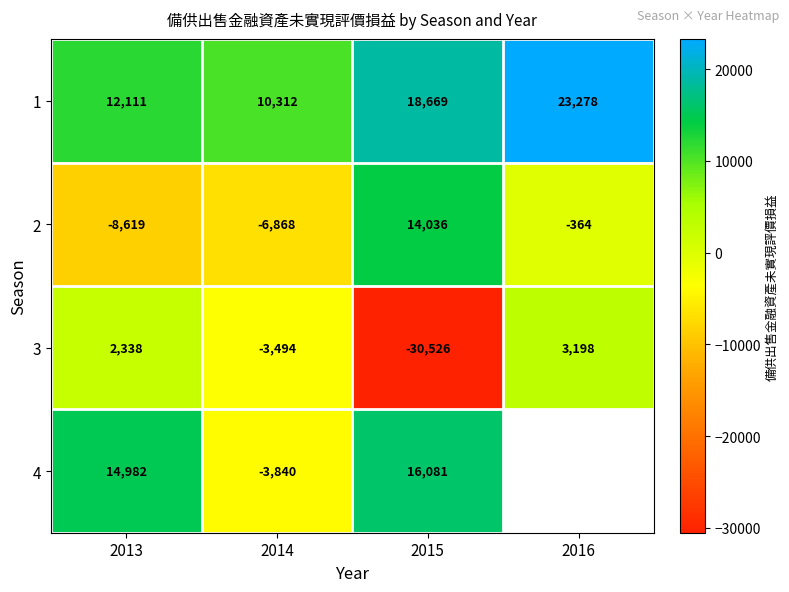

At which category is the sum across all series the highest?

2013